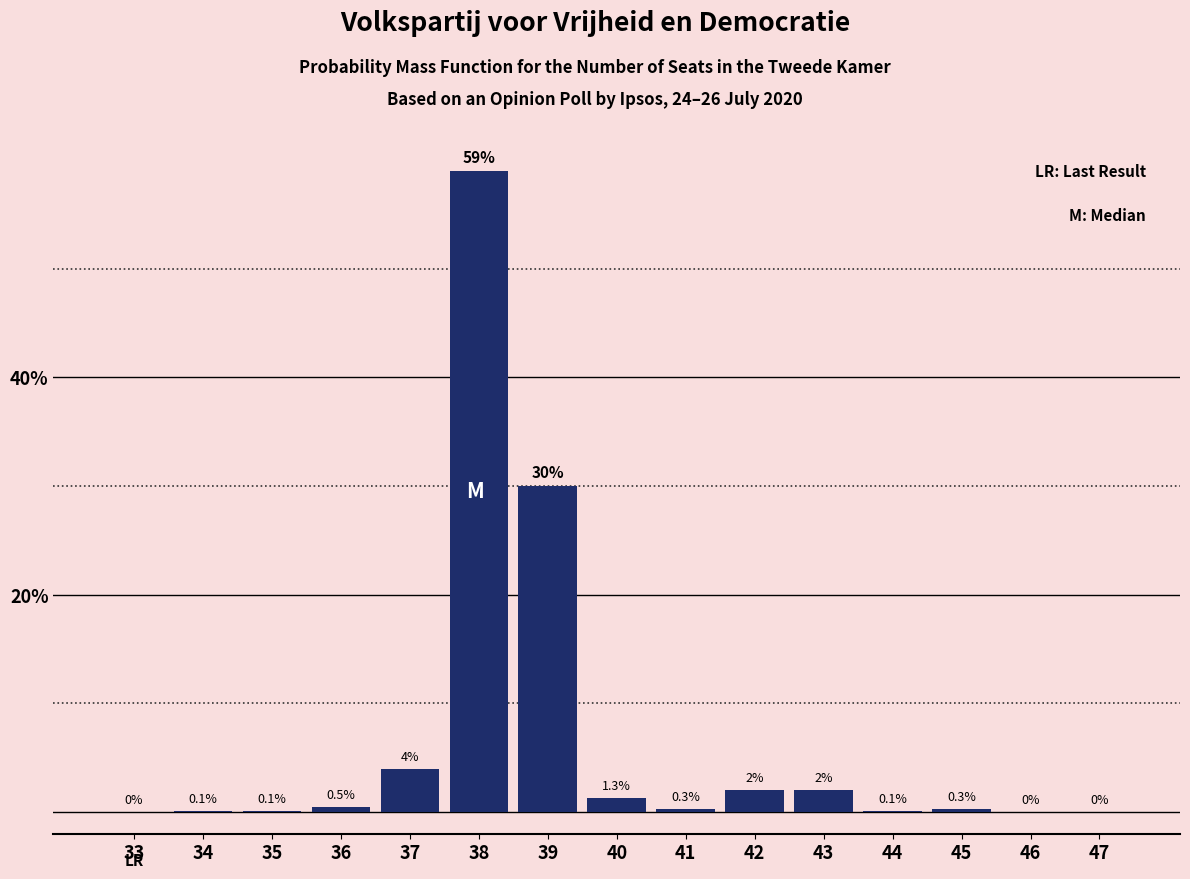

Reading left to right, extract all data points from this chart.

33=0.0	34=0.1	35=0.1	36=0.5	37=4.0	38=59.0	39=30.0	40=1.3	41=0.3	42=2.0	43=2.0	44=0.1	45=0.3	46=0.0	47=0.0